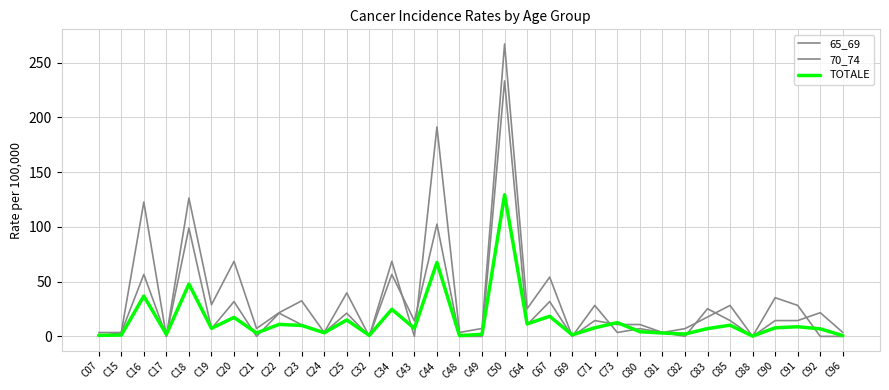

The value of 70_74 at C15 is 4.7. True or false?

False